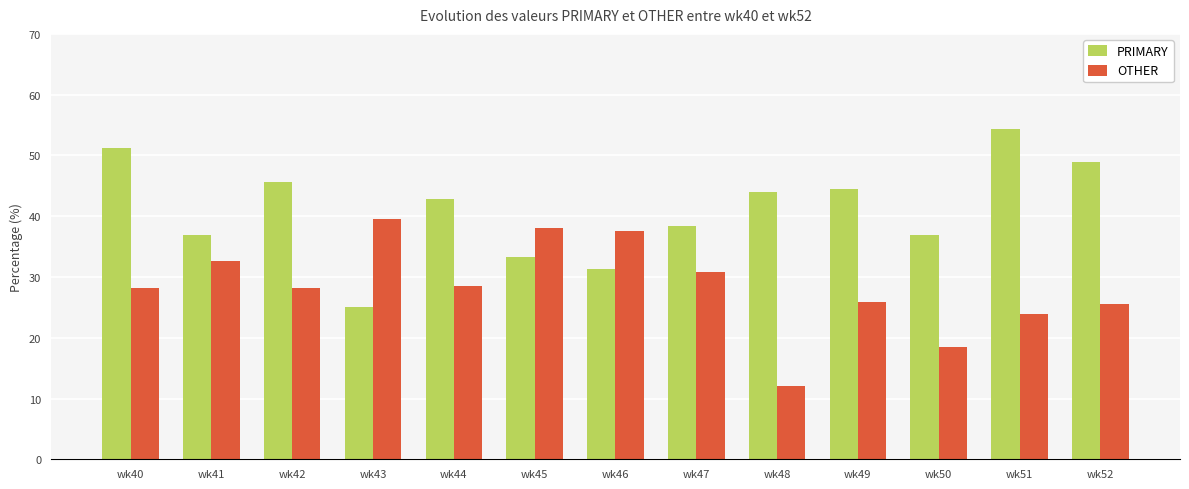

Rank the series by their average value, from highest to lowest.

PRIMARY, OTHER